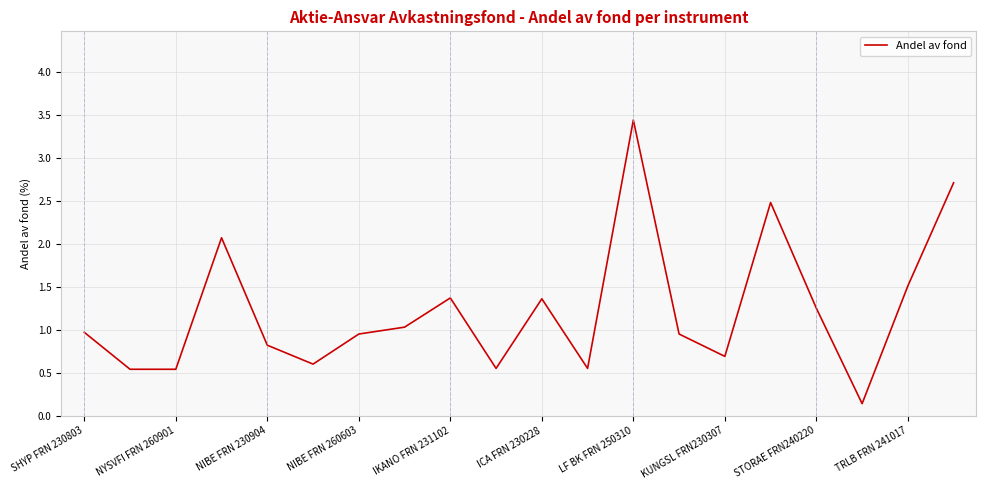

What is the difference between the maximum and minimum values?

3.3